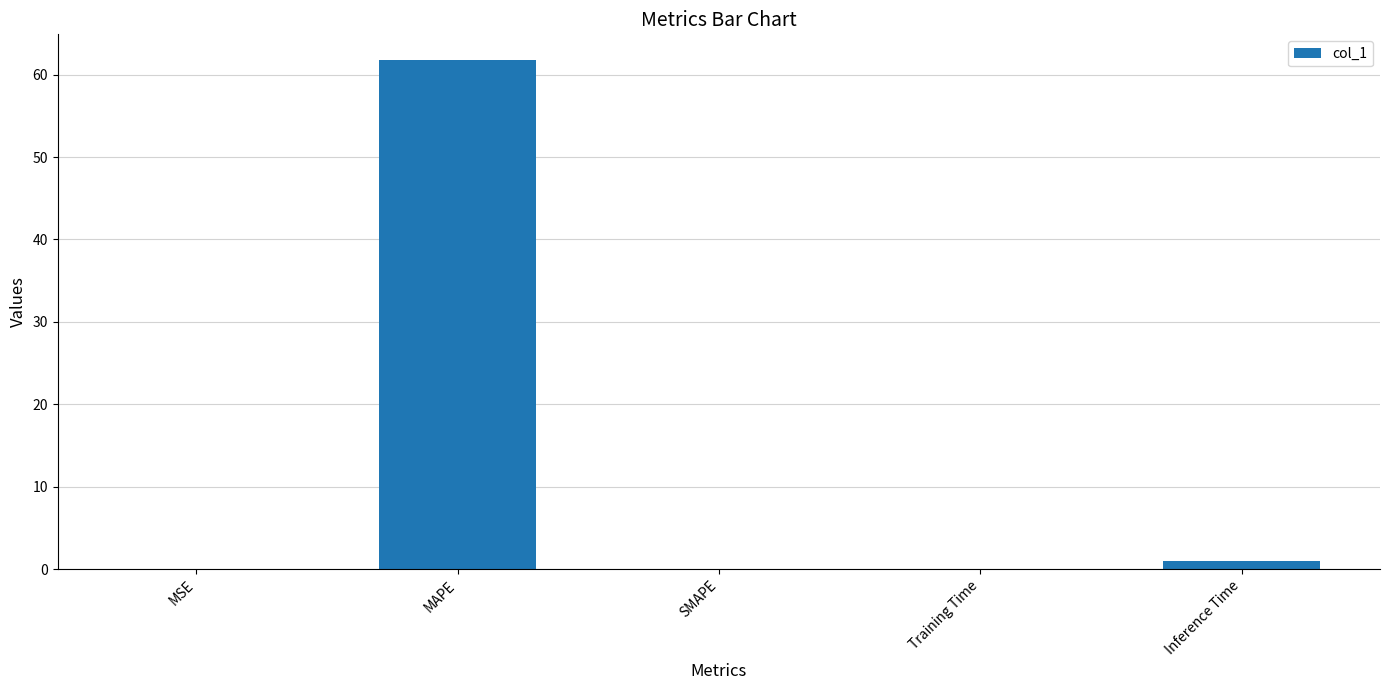

Between MAPE and MSE, which is larger?

MAPE